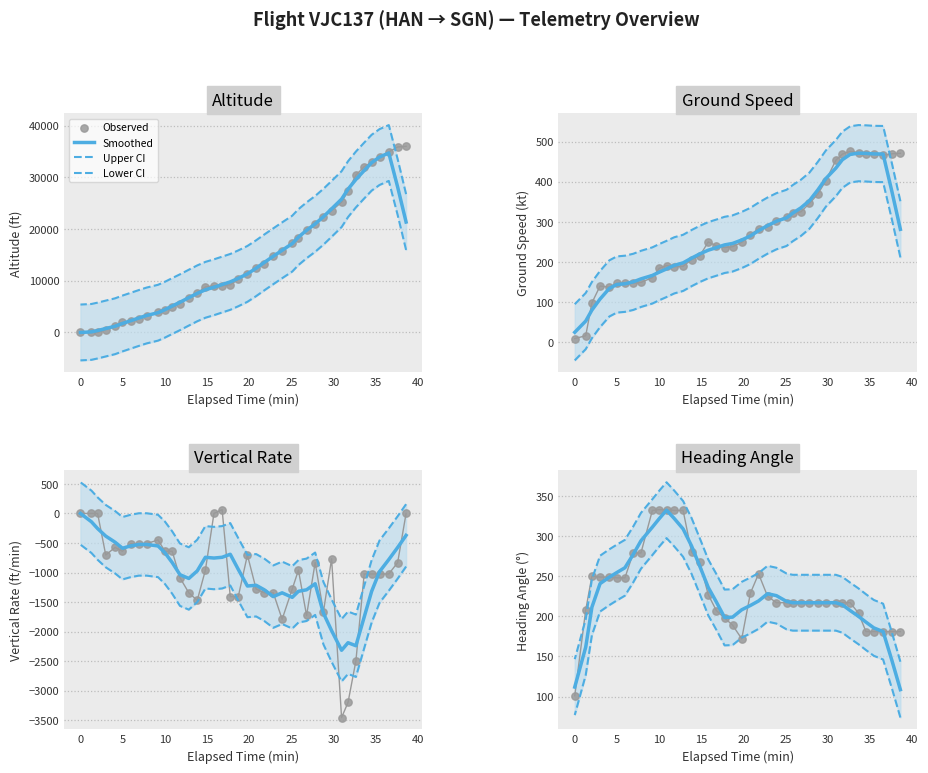

Which series has the largest Y range (max minus min)?

Observed